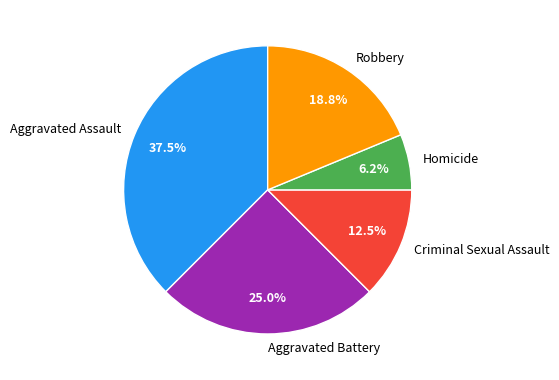

Count the number of slices in the pie.

5